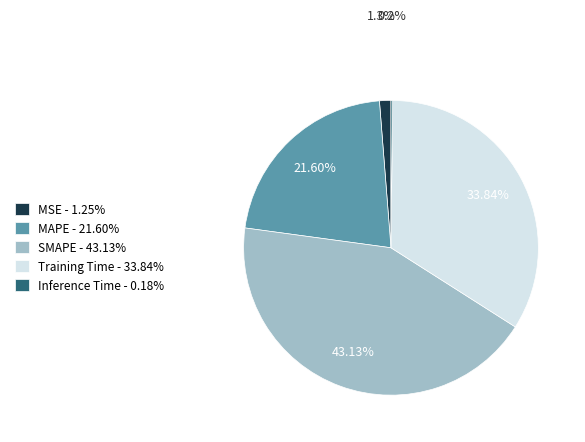

Does any single category account for the majority?

No